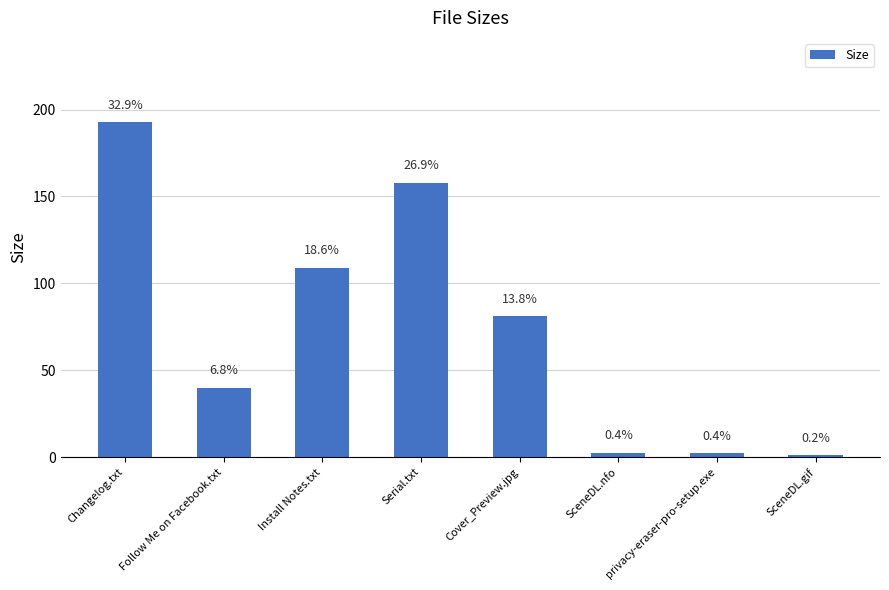

True or false: the data shows 129.5 at Cover_Preview.jpg.

False